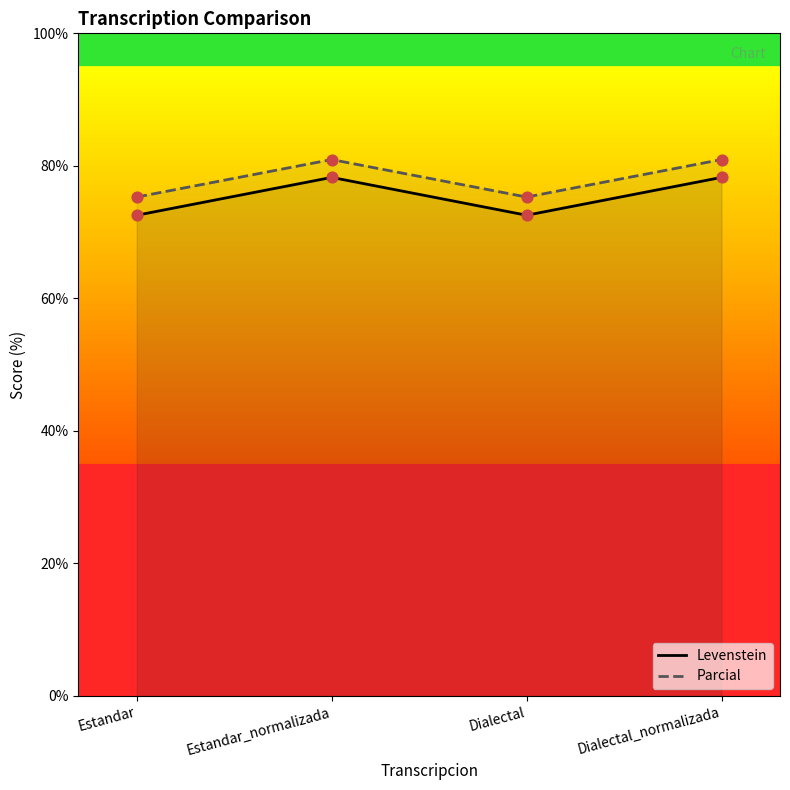

Which series contains the lowest Y value?

Levenstein